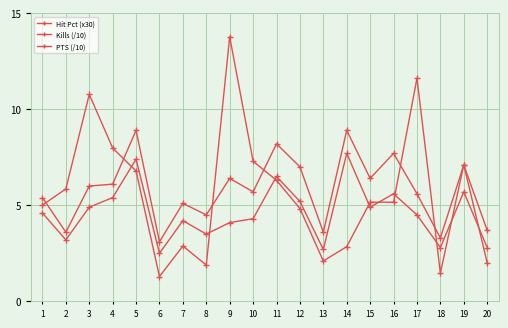

At which label does Kills (/10) reach its minimum?

6